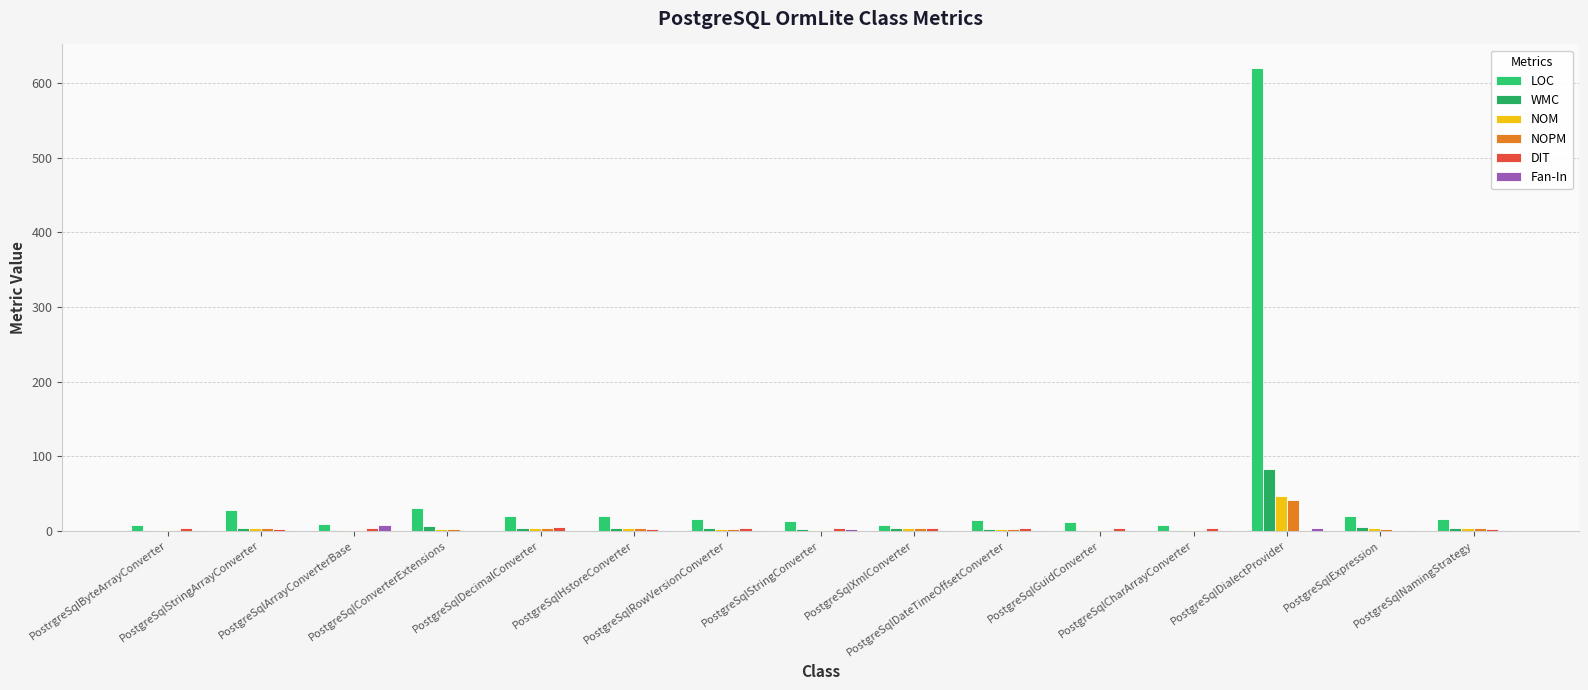

How many data points does each series have?

15